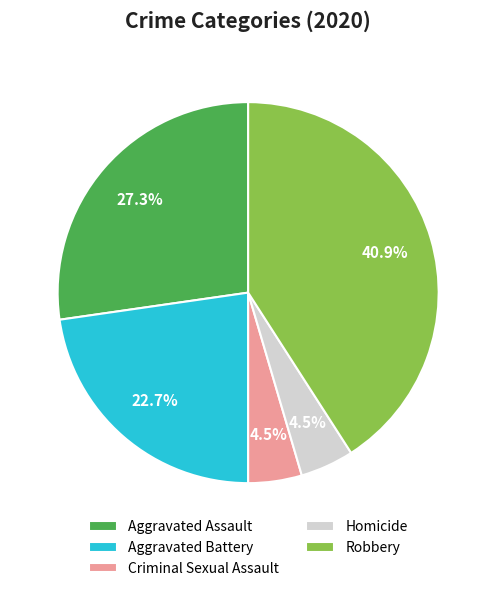

What is the ratio of the value at Aggravated Battery to the value at Aggravated Assault?

0.8